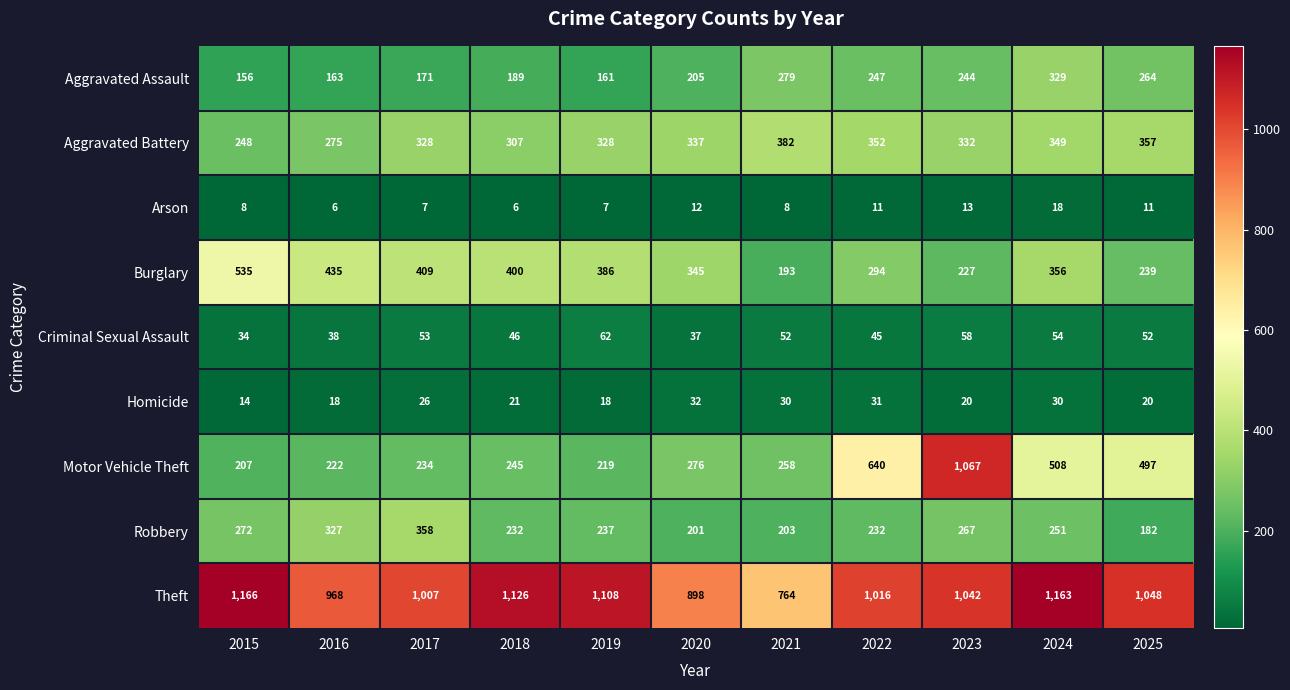

How many data points does each series have?

11